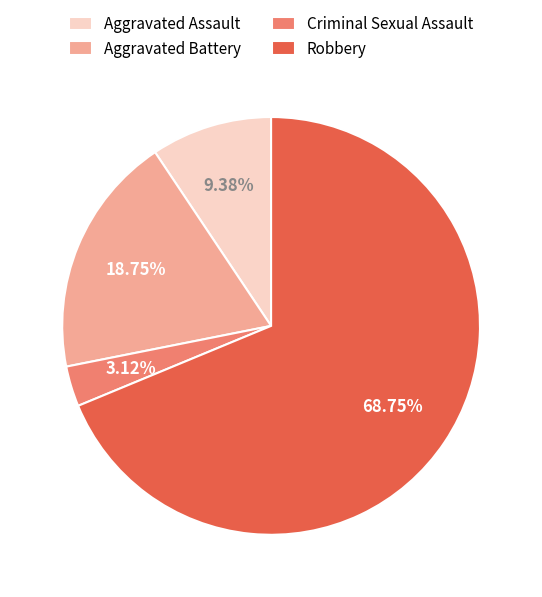

How many segments does this pie chart have?

4